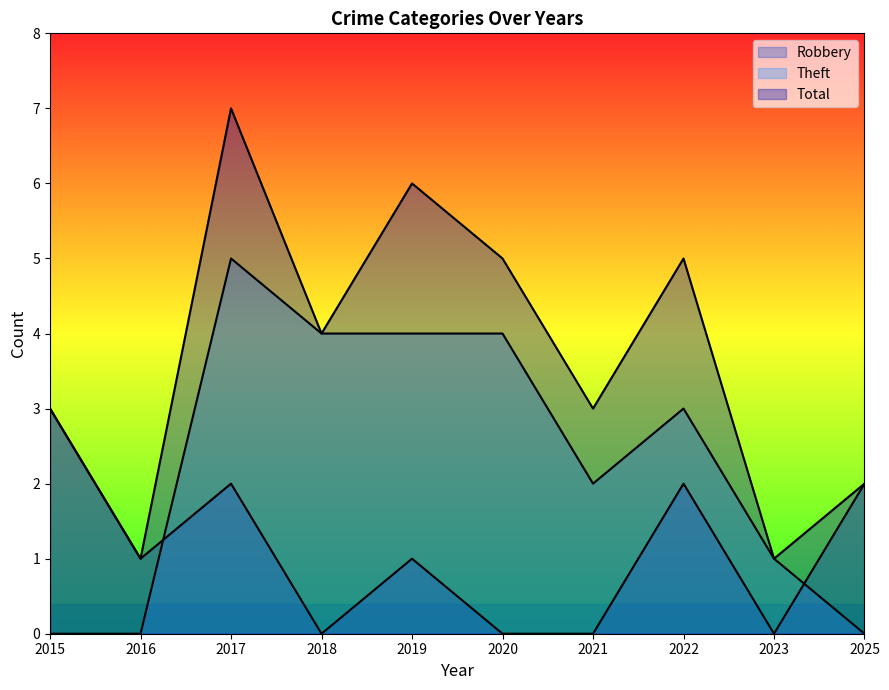

Rank the series by their maximum value, from lowest to highest.

Robbery, Theft, Total